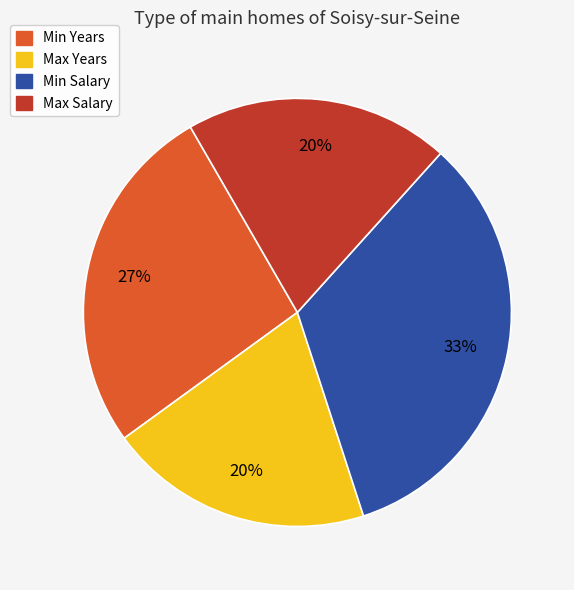

Is it true that Max Salary is 20% of the pie?

True